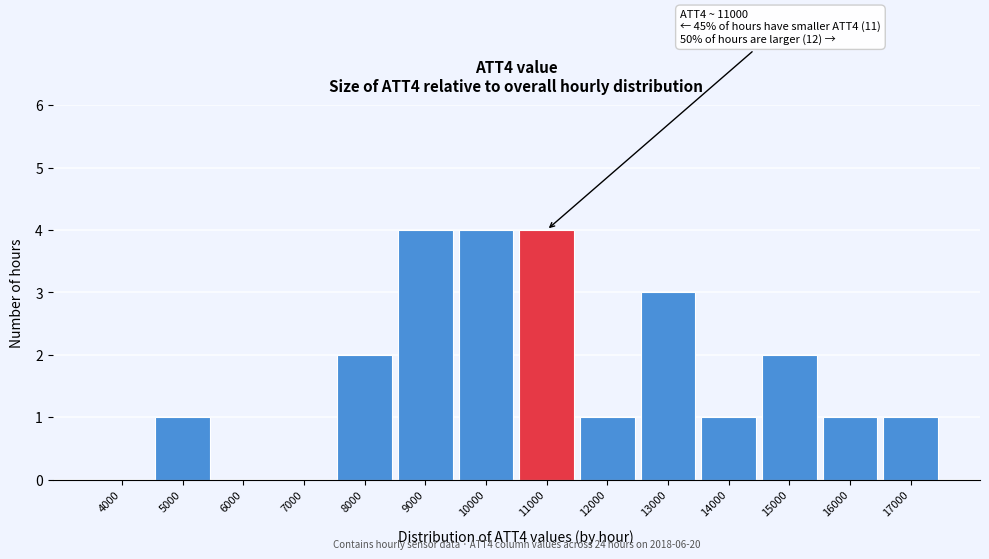

Reading left to right, transcribe all the data shown in this chart.

4000=0	5000=1	6000=0	7000=0	8000=2	9000=4	10000=4	11000=4	12000=1	13000=3	14000=1	15000=2	16000=1	17000=1